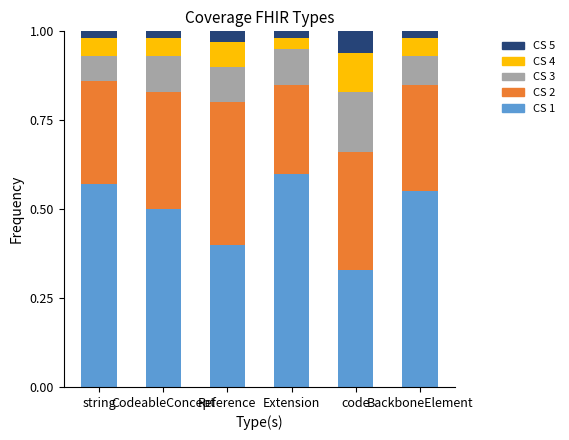

At which label does CS 1 reach its peak?

Extension